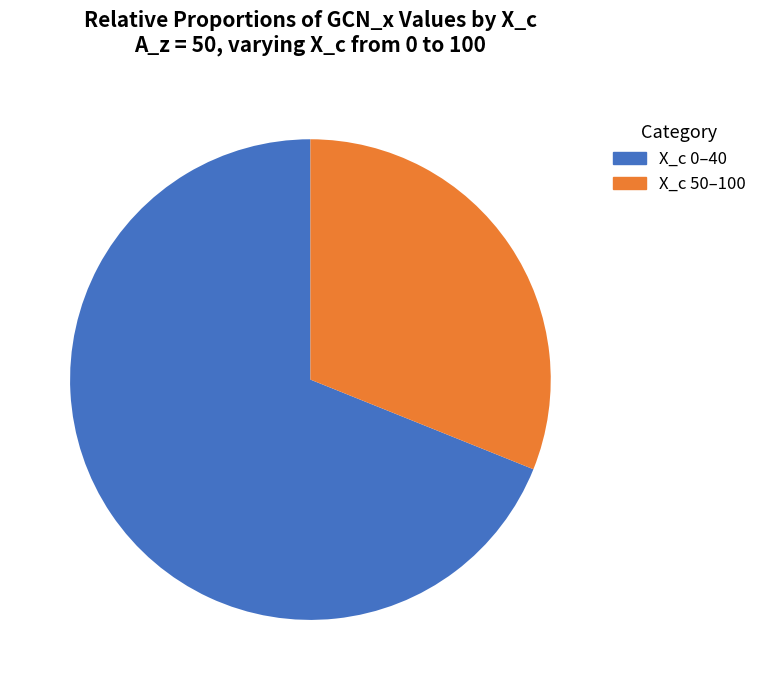

Rank the categories by value from lowest to highest.

X_c 50–100, X_c 0–40